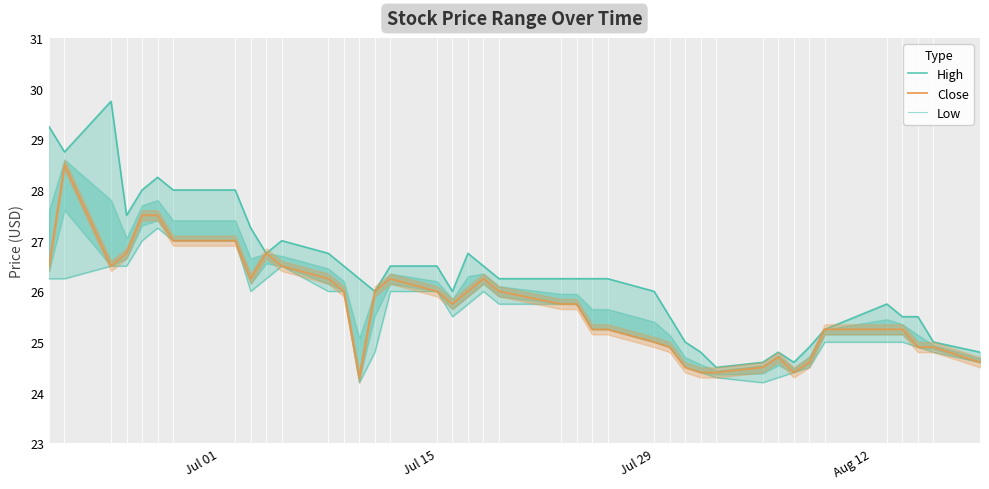

True or false: High and Low cross at least once.

False